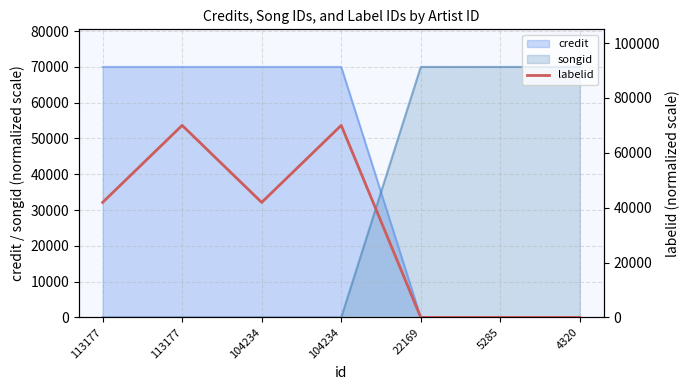

Rank the categories by value from highest to lowest.

113177, 104234, 113177, 104234, 22169, 5285, 4320